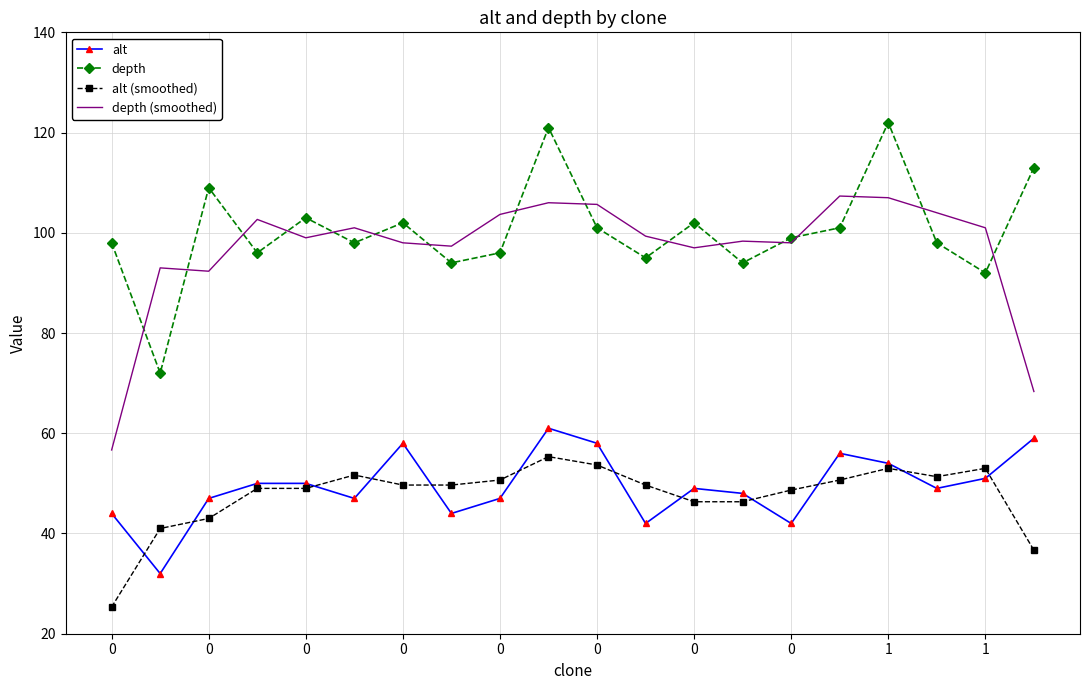

True or false: depth (smoothed) and alt intersect in this chart.

False